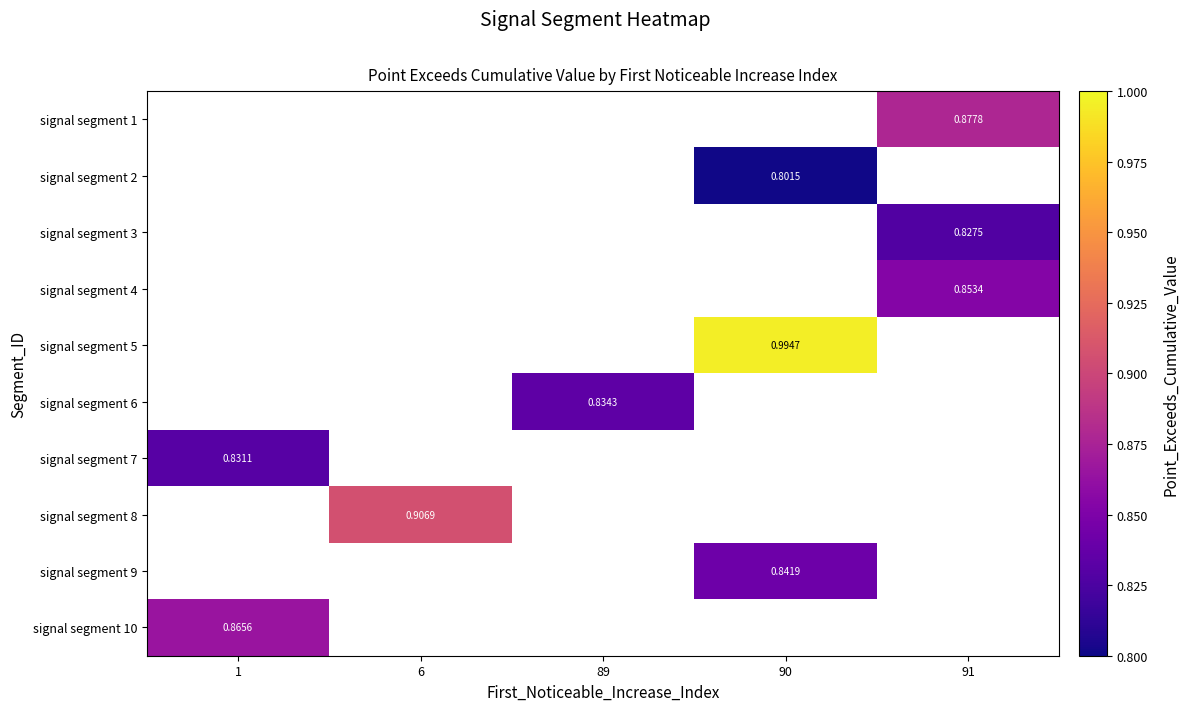

The value of signal segment 6 at 89 is 0.8. True or false?

True